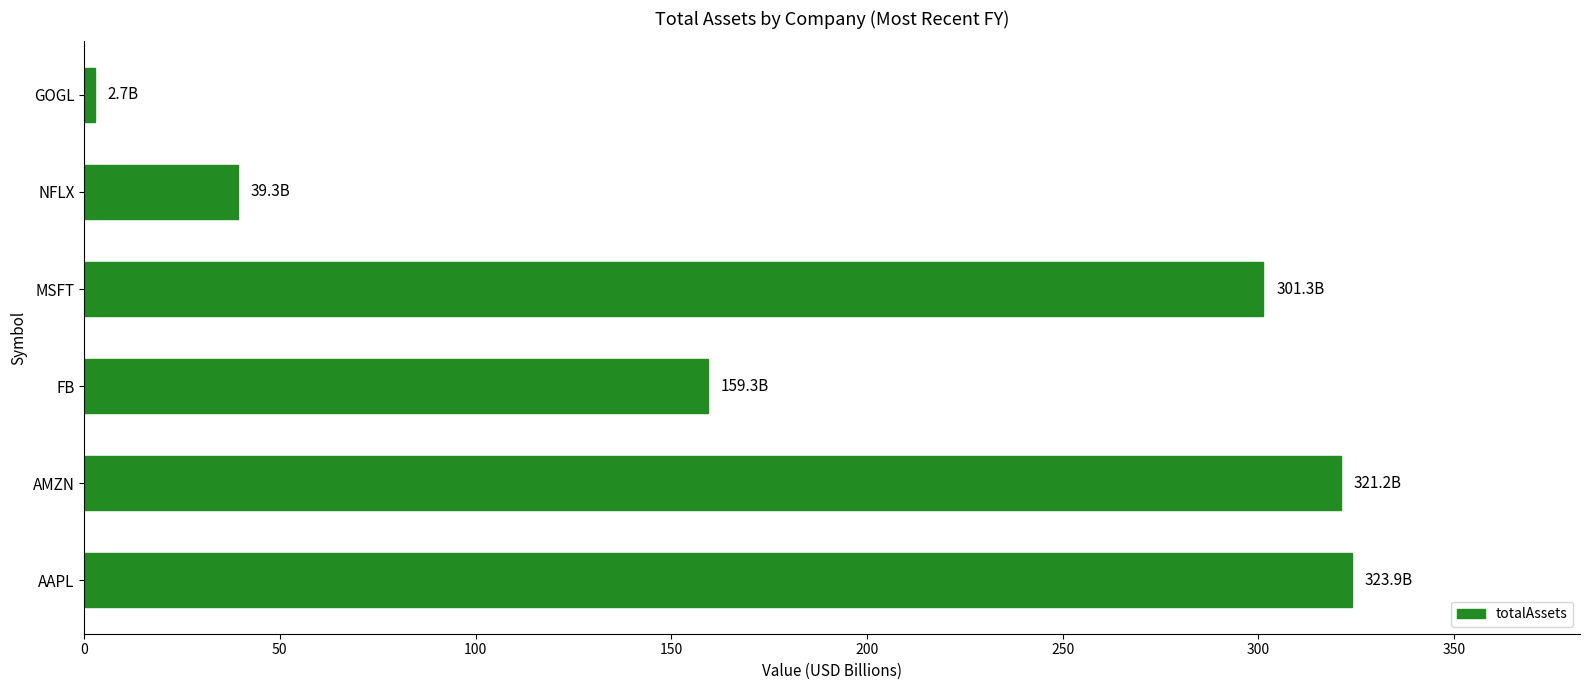

Does the chart contain stacked bars?

No